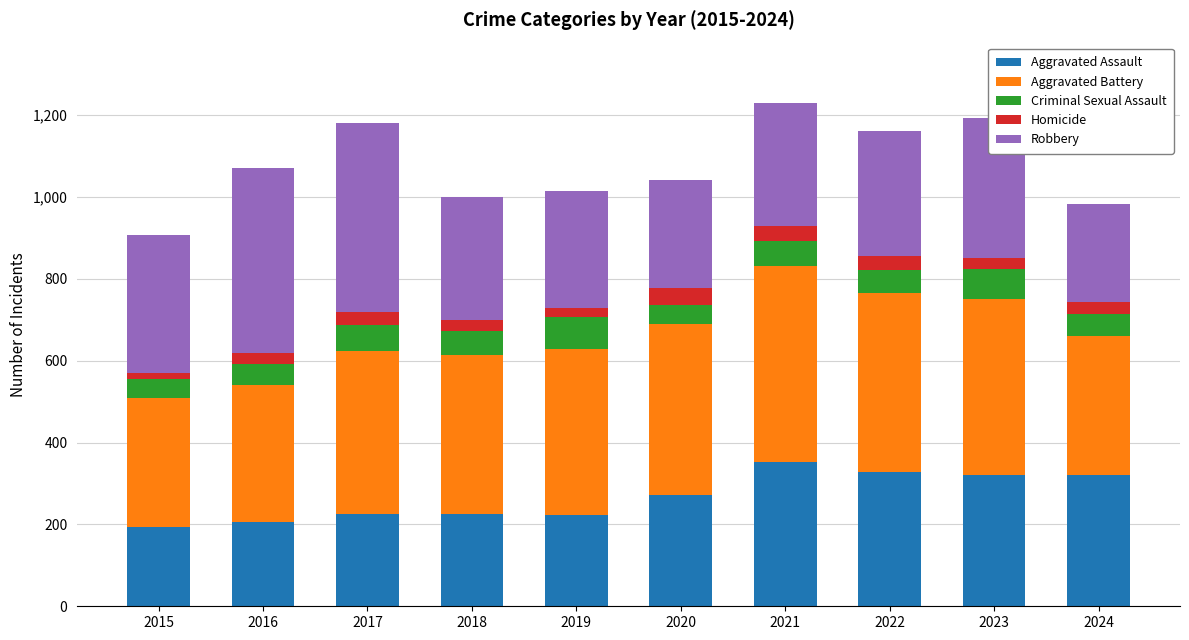

What is the sum of all Aggravated Assault values?

2666